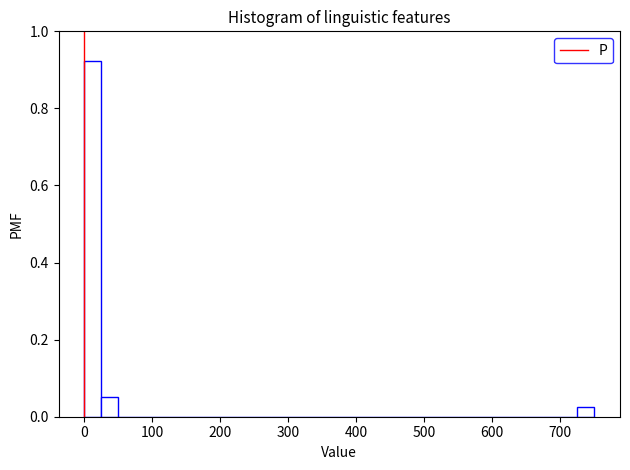

Read against the x-axis, roughly where is the centre of the tallest bar?

10